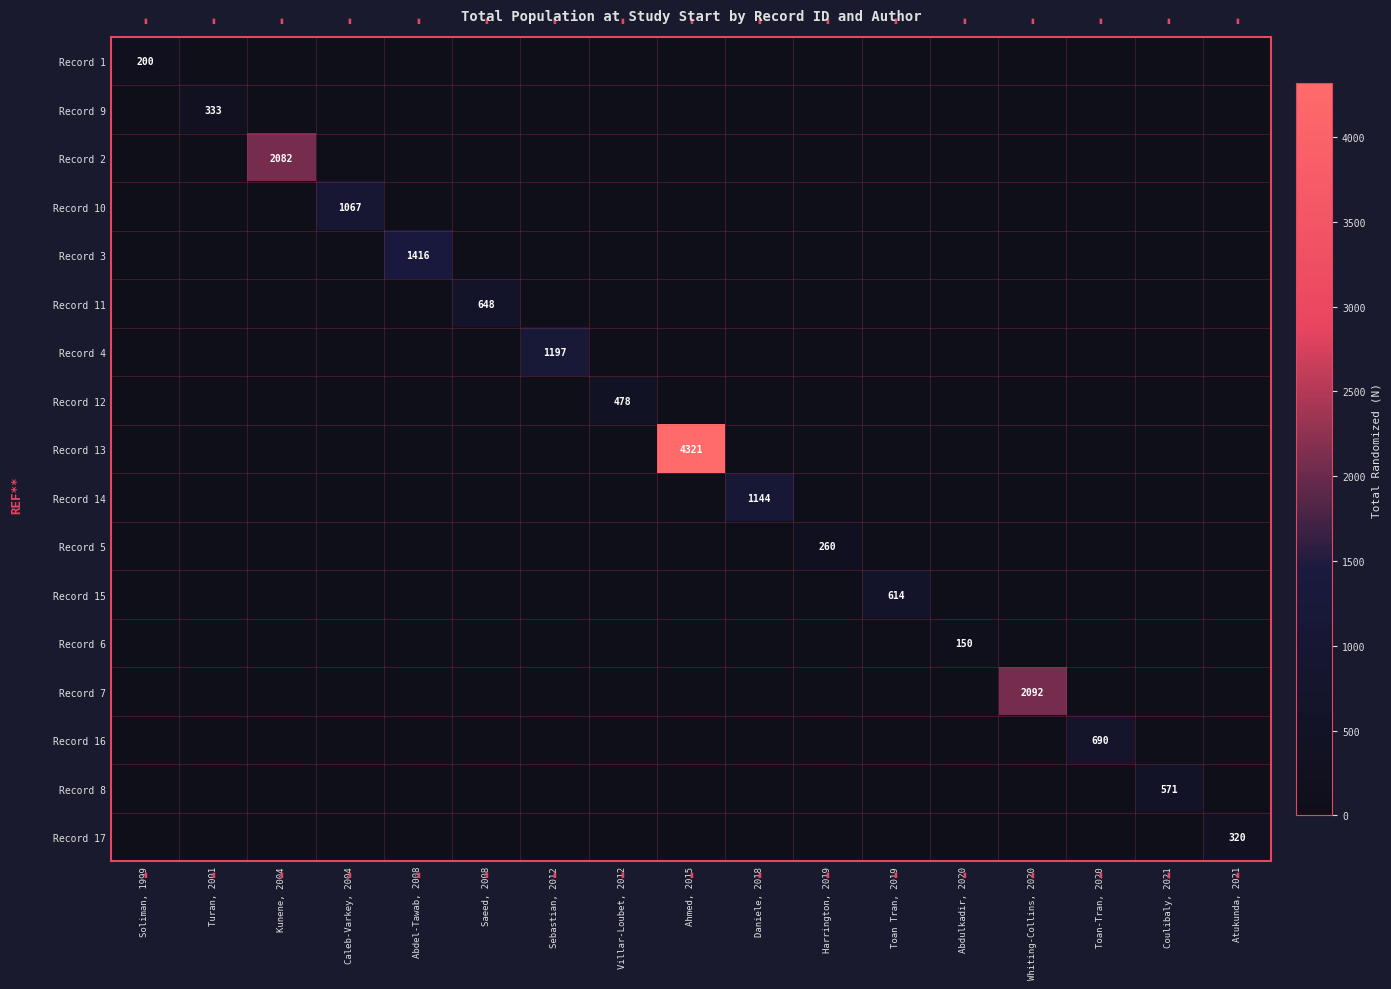

The value of Record 14 at Daniele, 2018 is 282. True or false?

False